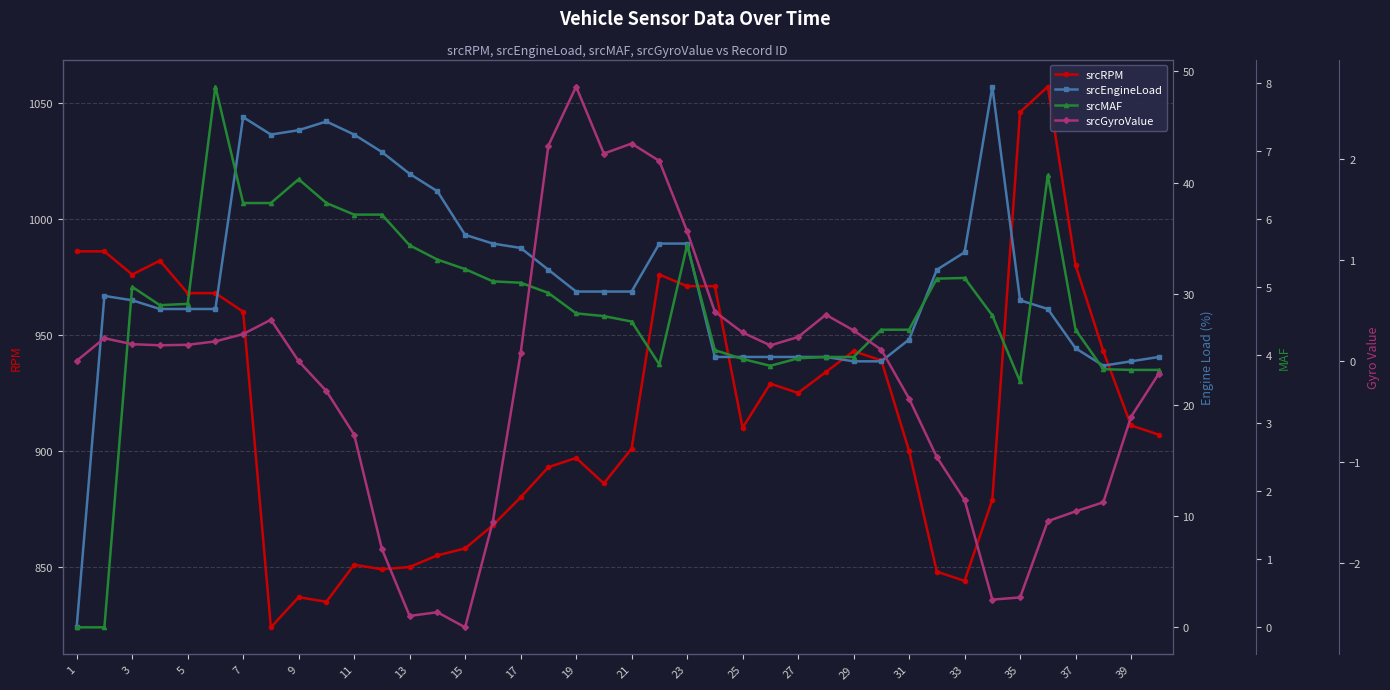

Where is the first local minimum for srcRPM?

3